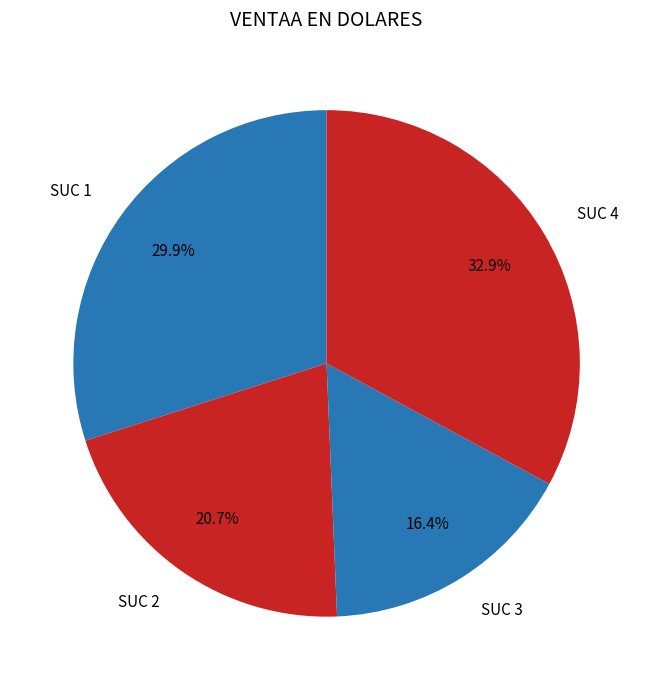

Rank the categories by value from highest to lowest.

SUC 4, SUC 1, SUC 2, SUC 3